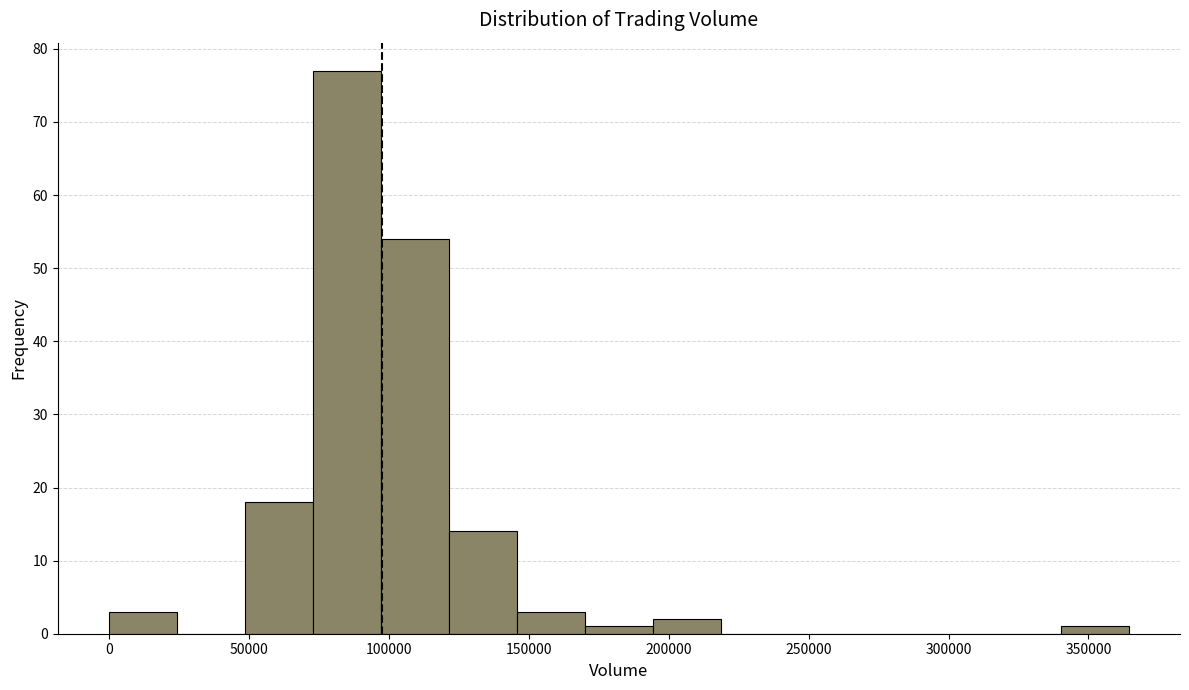

Reading left to right, list every bar in this chart as the range it spans on the x-axis followed by its height. Neither the bar edges nor the heights are printed on the chart, so give them approximately, as read against the axes.

0 to 25000: 3
25000 to 50000: 0
50000 to 75000: 18
75000 to 95000: 77
95000 to 120000: 54
120000 to 145000: 14
145000 to 170000: 3
170000 to 195000: 1
195000 to 220000: 2
220000 to 245000: 0
245000 to 265000: 0
265000 to 290000: 0
290000 to 315000: 0
315000 to 340000: 0
340000 to 365000: 1